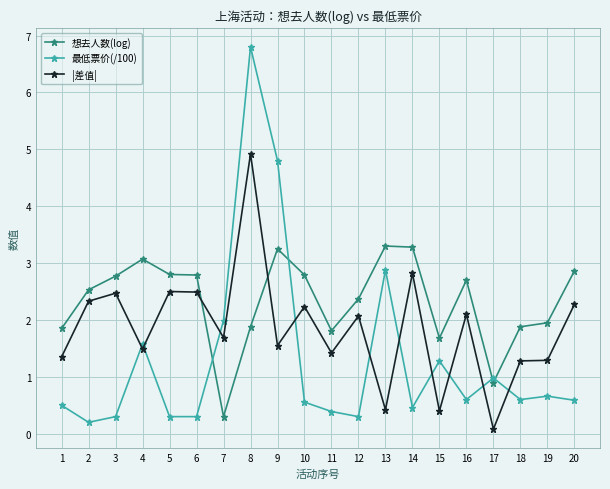

Does the chart display data point markers on the line(s)?

Yes